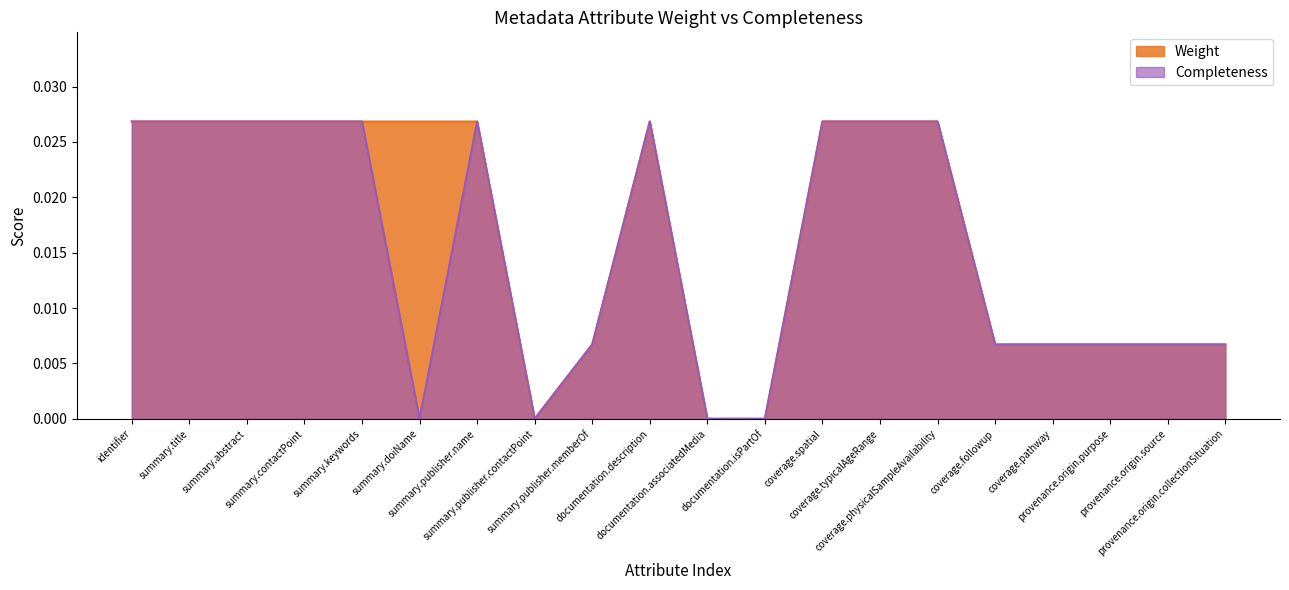

In Weight, how many points are higher than both neighbors (excluding endpoints)?

1